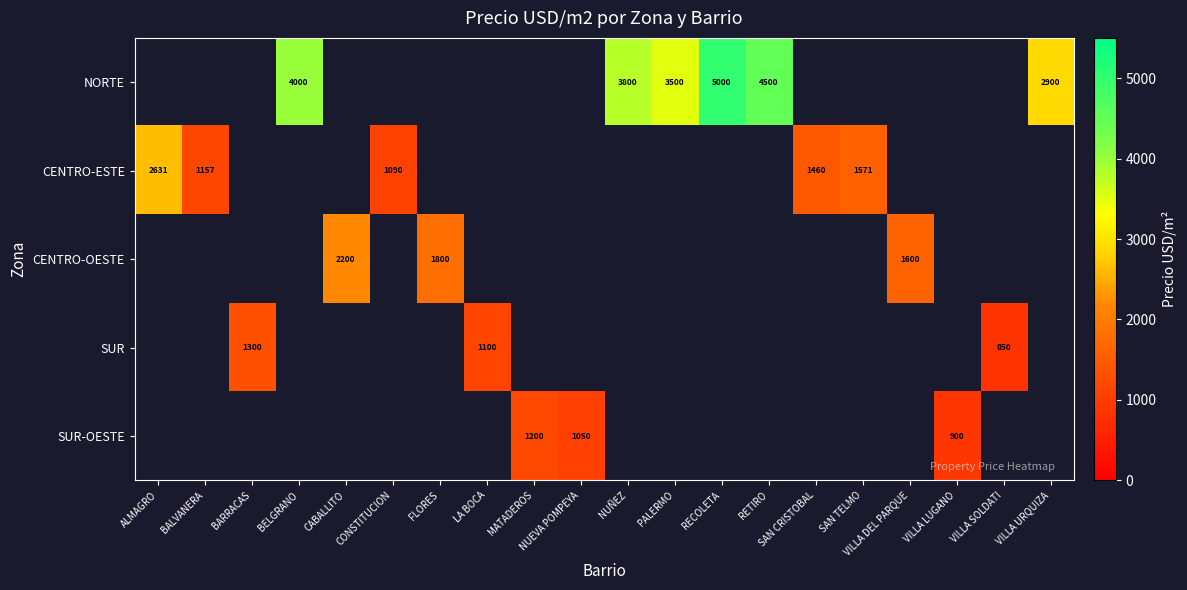

True or false: SUR-OESTE has a value of 716 at MATADEROS.

False